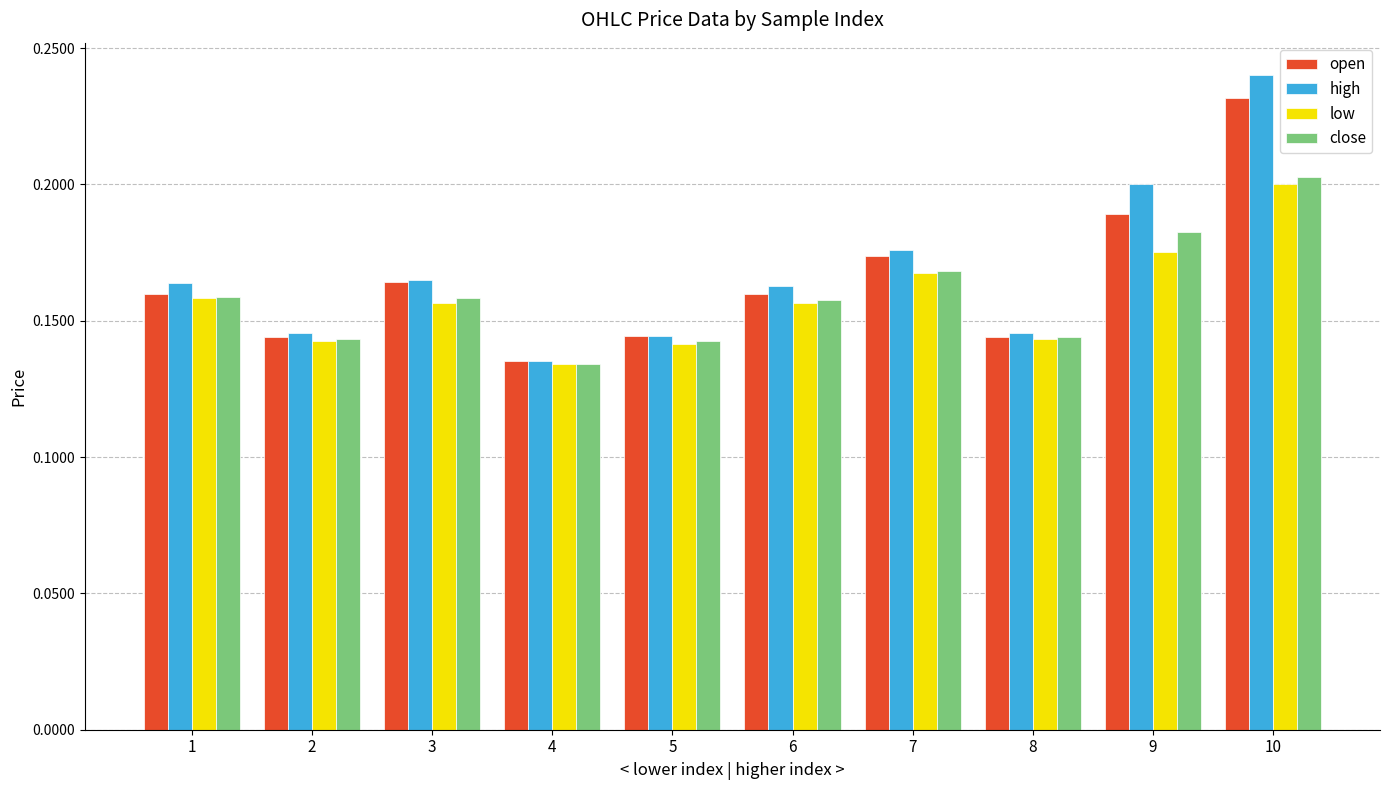

True or false: high has a value of 0.1 at 3.

False